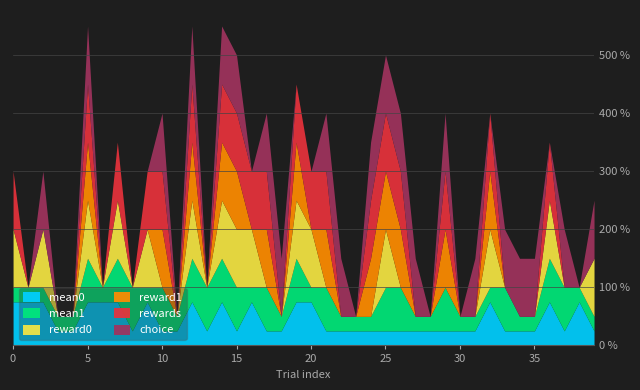

How many lines are shown in the chart?

6